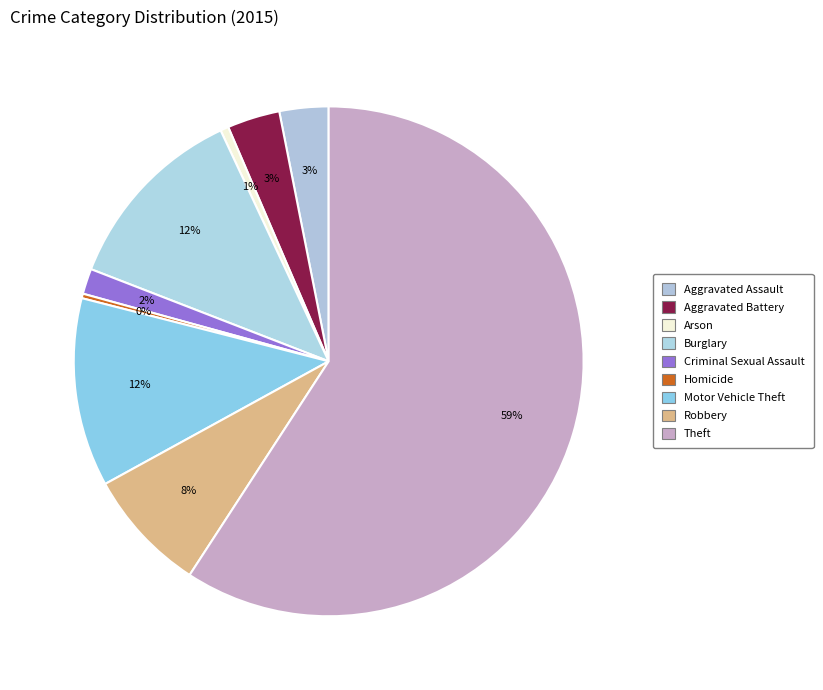

Which category accounts for the majority?

Theft